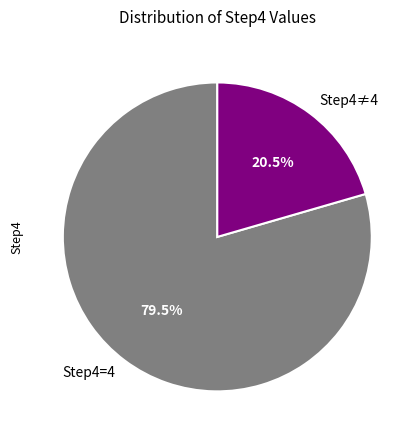

Which category has the smallest portion of the pie?

Step4≠4